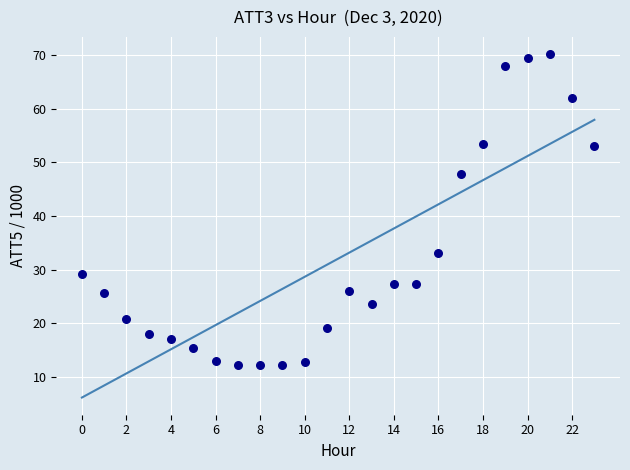

What Y value in the scatter plot is closest to 41?

47.9